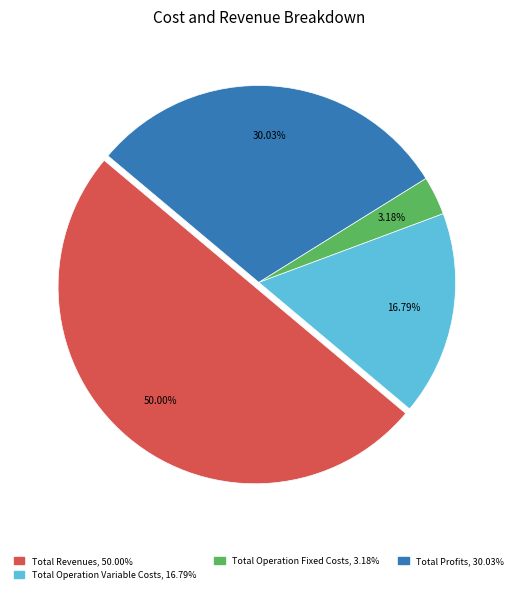

How many slices are in this pie chart?

4